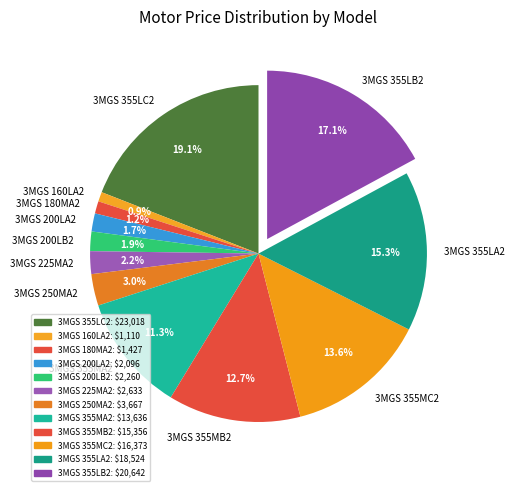

Is the sum of 3MGS 225MA2 and 3MGS 180MA2 greater than half?

No